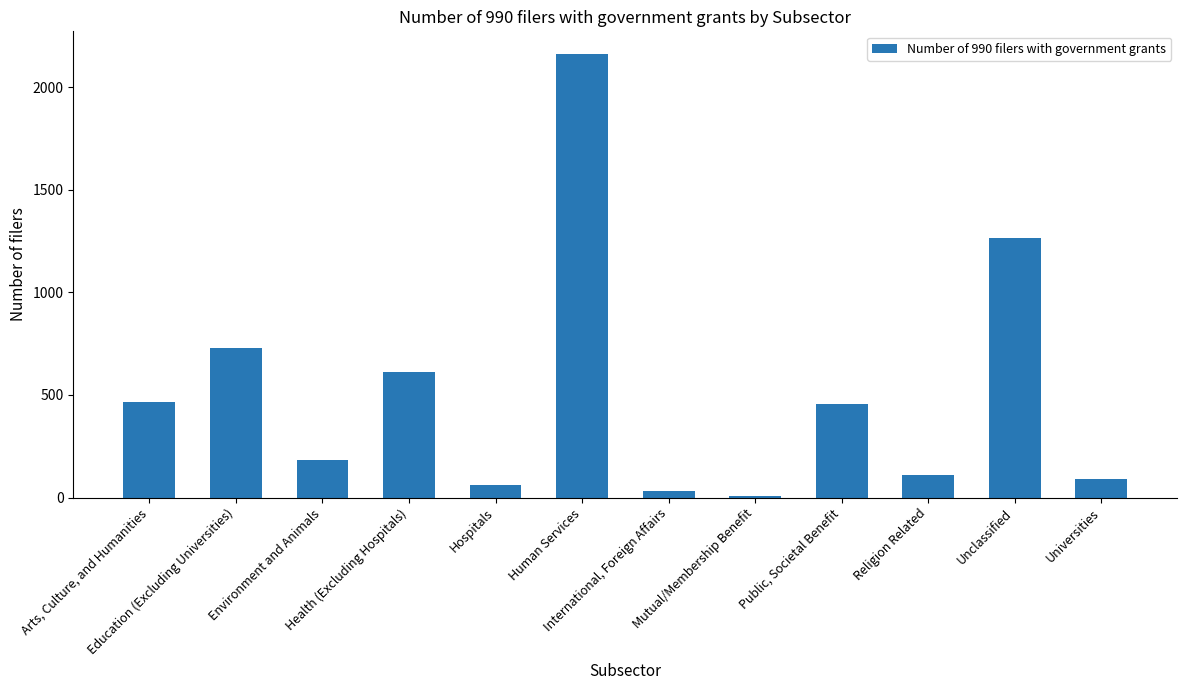

The value at Health (Excluding Hospitals) is 855. True or false?

False